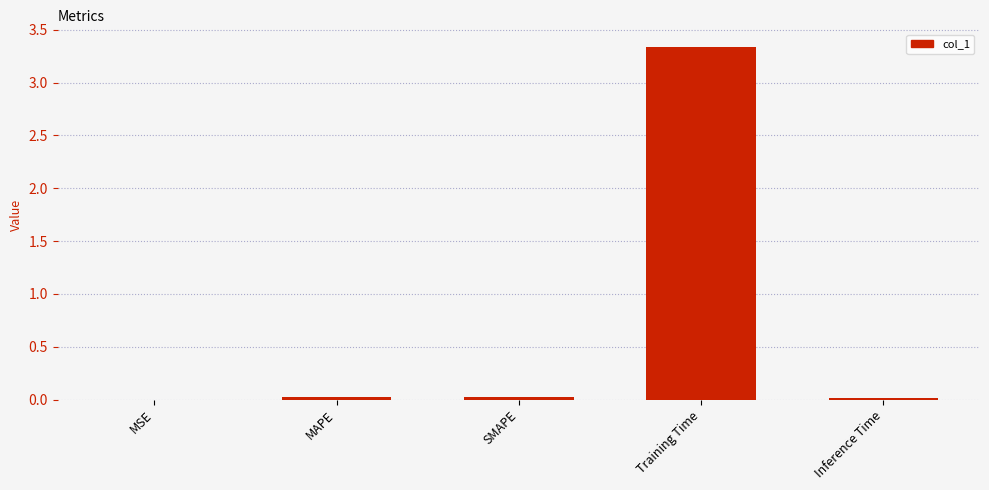

True or false: the data shows 0.0 at MAPE.

True